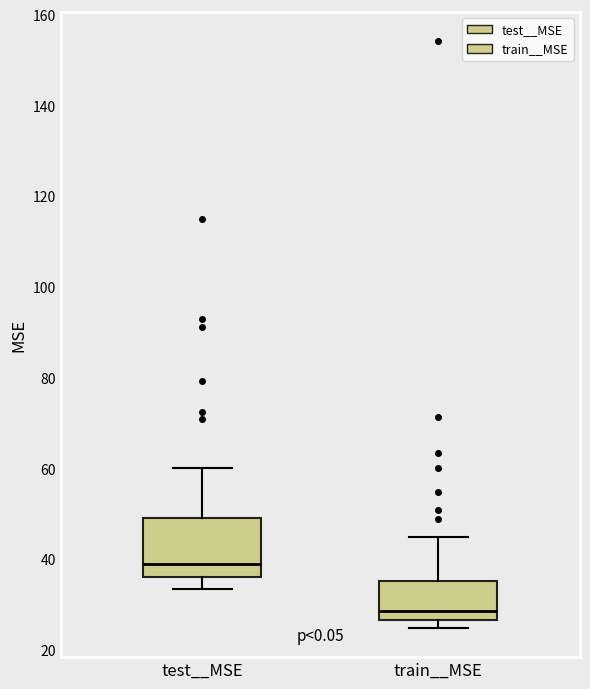

Which box is the tallest, from its lower edge to its upper edge?

test__MSE